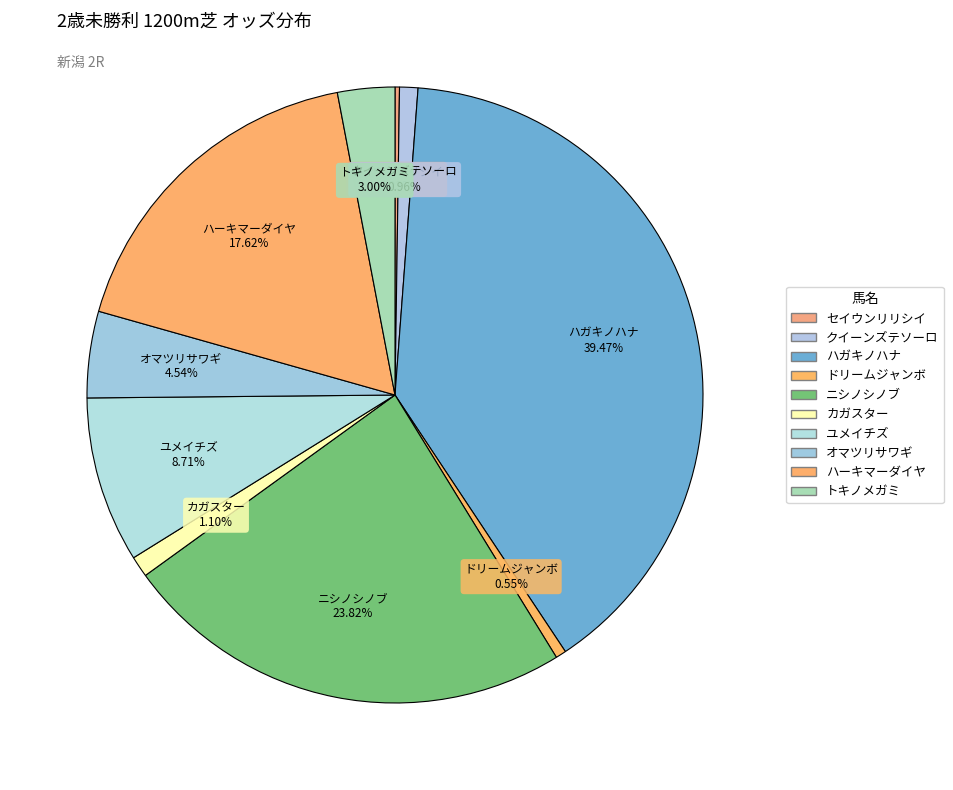

Combined, what portion of the pie is ニシノシノブ and オマツリサワギ?

28.4%